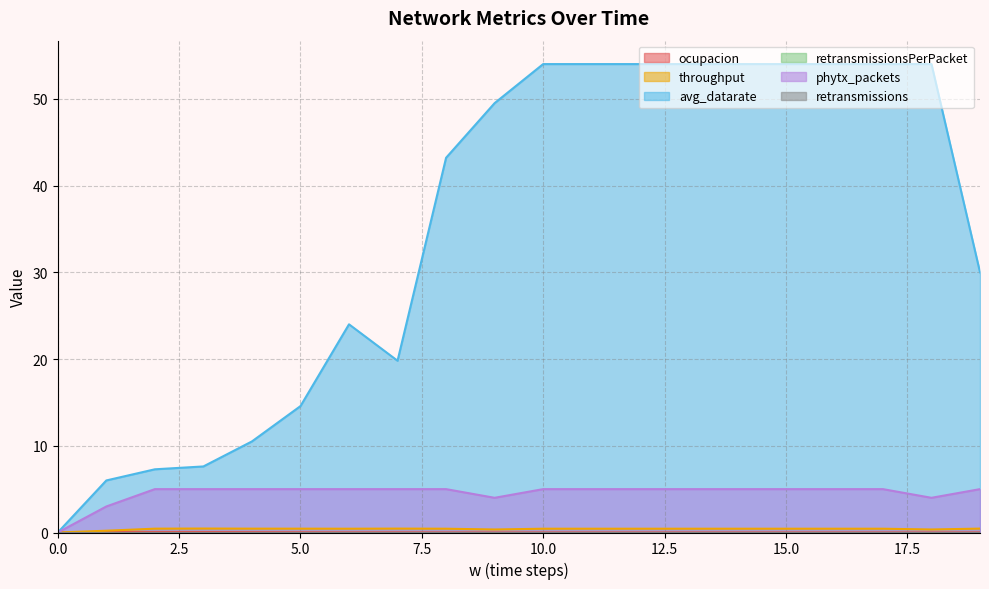

What is the value of the phytx_packets point at the 17th from the left?

5.0